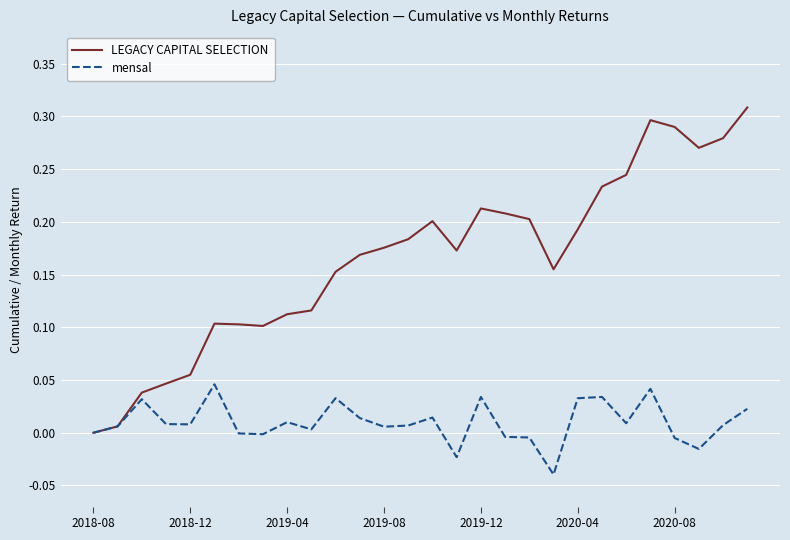

Rank the series by their average value, from highest to lowest.

LEGACY CAPITAL SELECTION, mensal